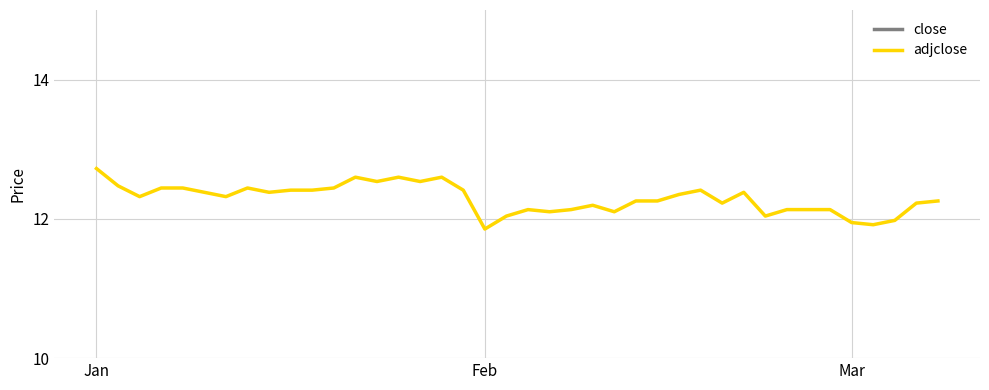

Which has a higher value, 8 or 39?

8